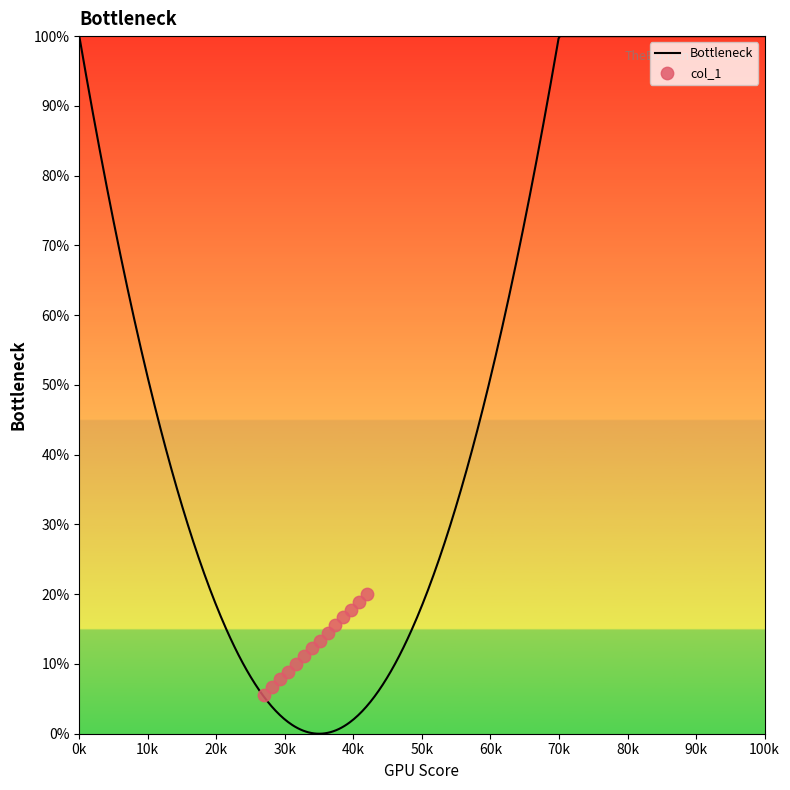

What is the change in value from 72 to 82?

+11.1